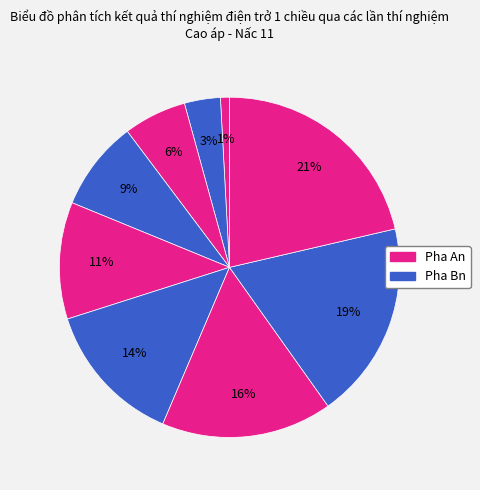

How many slices are in this pie chart?

9